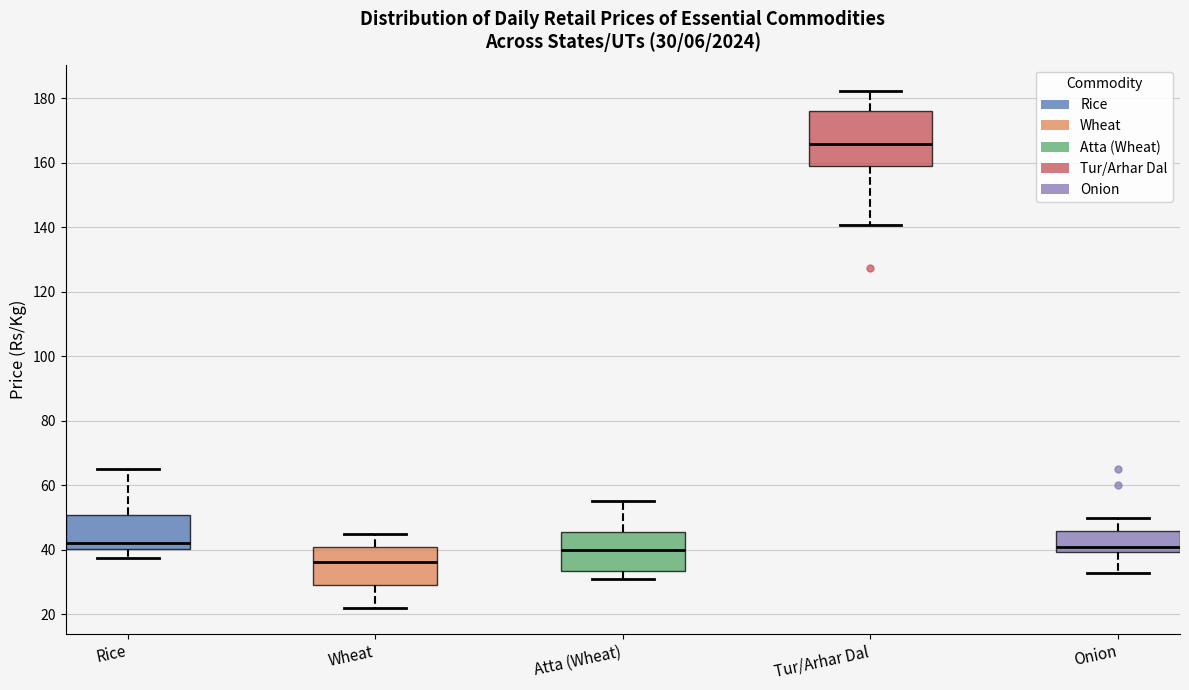

Comparing the boxes themselves (not the whiskers), which one is the tallest?

Tur/Arhar Dal